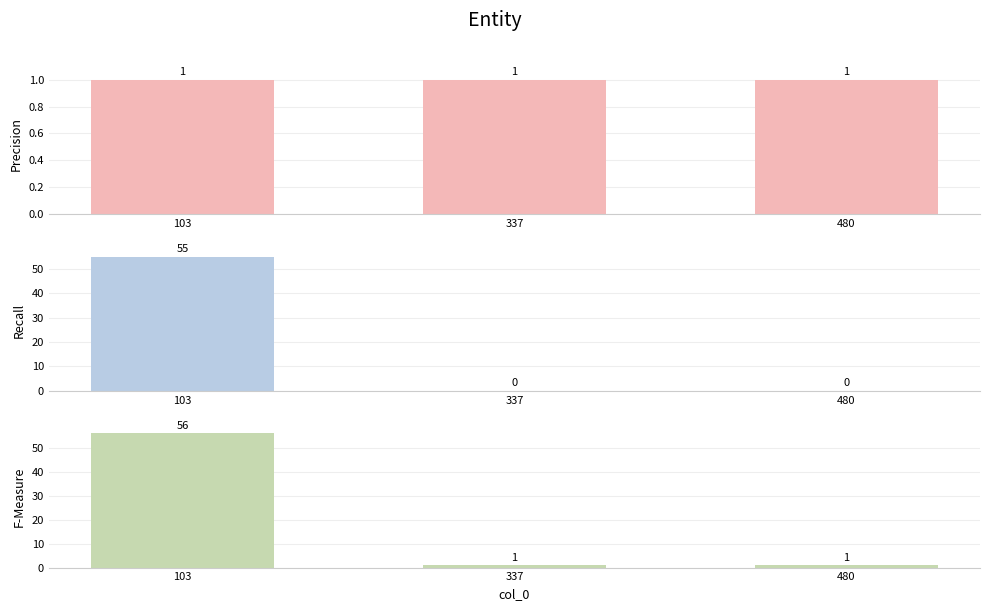

Reading left to right, extract all data points from this chart.

col_2: 1	1	1
col_3: 55	0	0
col_2+col_3: 56	1	1